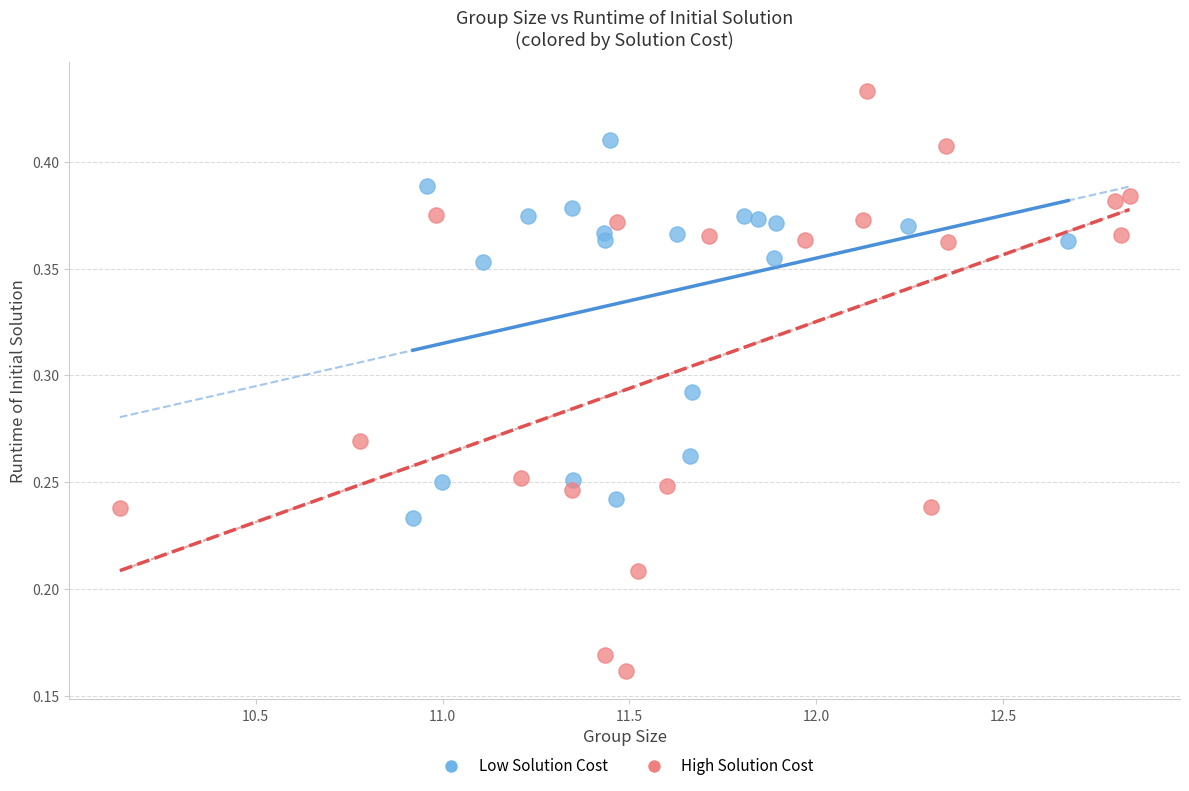

Which series has the widest spread of Y values?

High Solution Cost